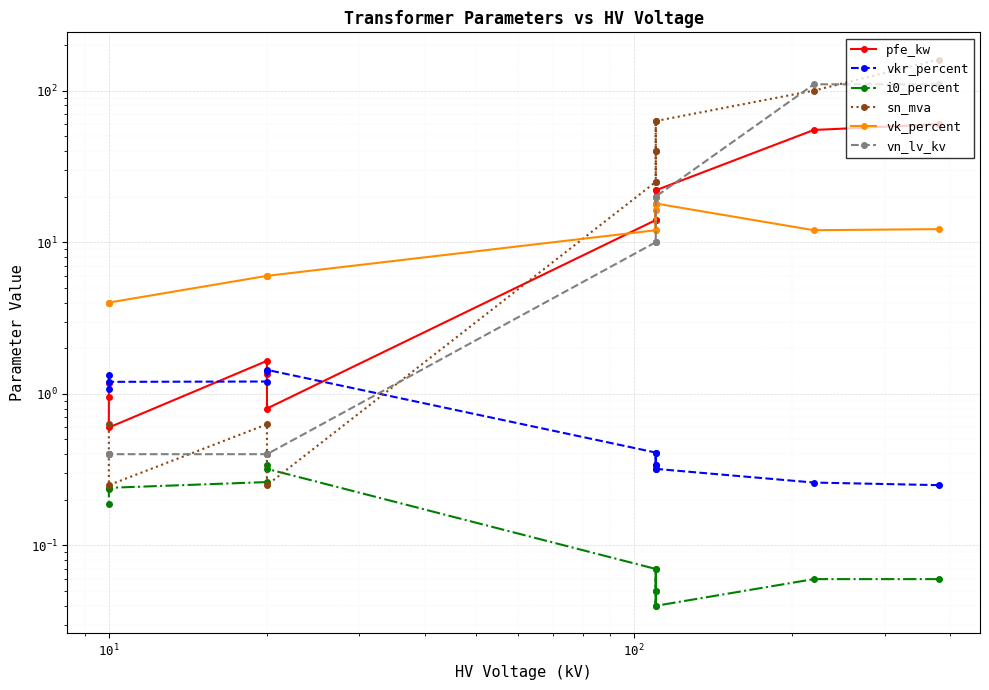

Which series has the widest spread of values?

sn_mva